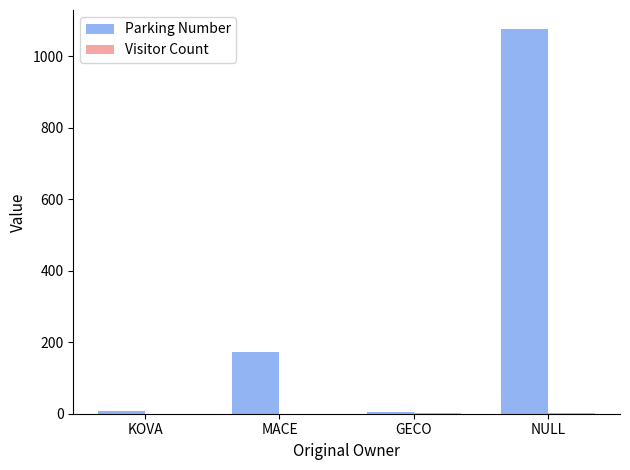

What is the sum of all Parking Number values?

1262